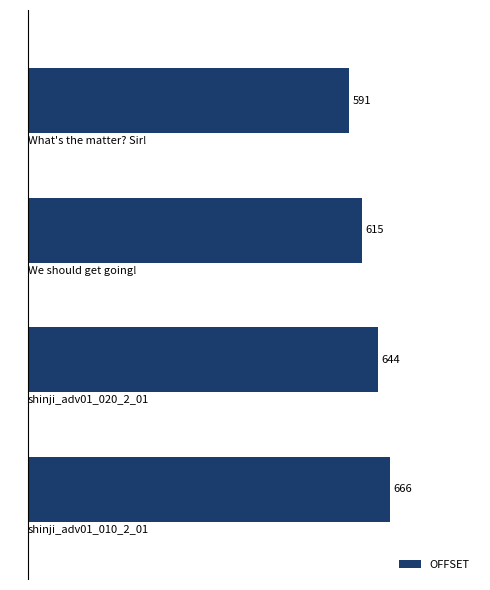

Reading bottom to top, list all the values displayed in this chart.

666	644	615	591